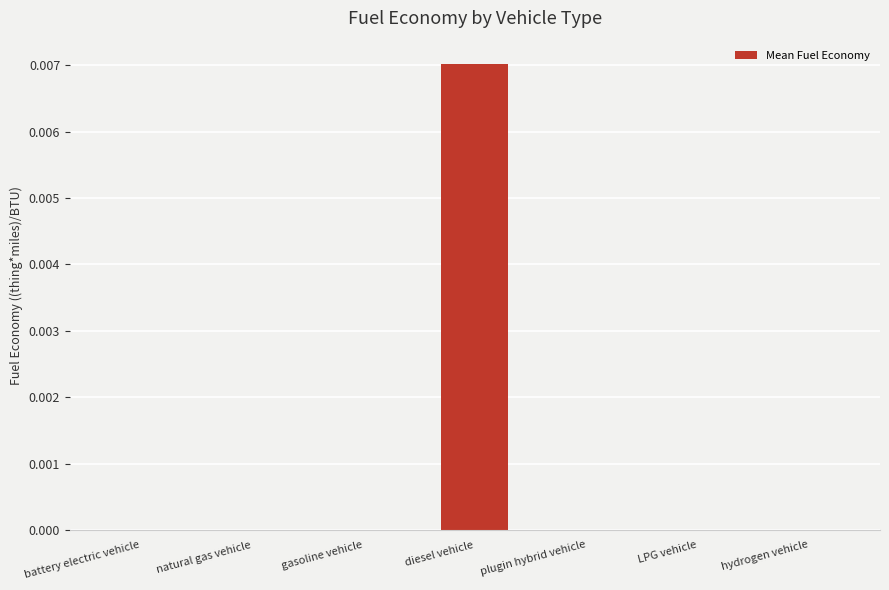

Which has a higher value, diesel vehicle or battery electric vehicle?

diesel vehicle